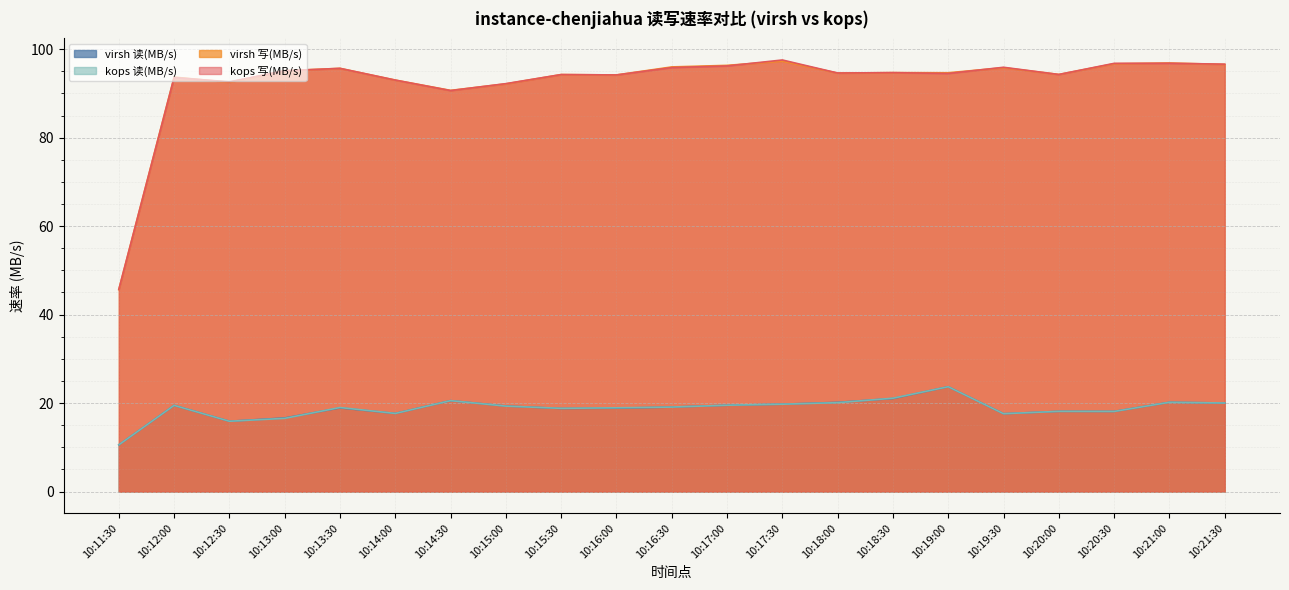

How many intersections are there between virsh 读(MB/s) and kops 读(MB/s)?

12